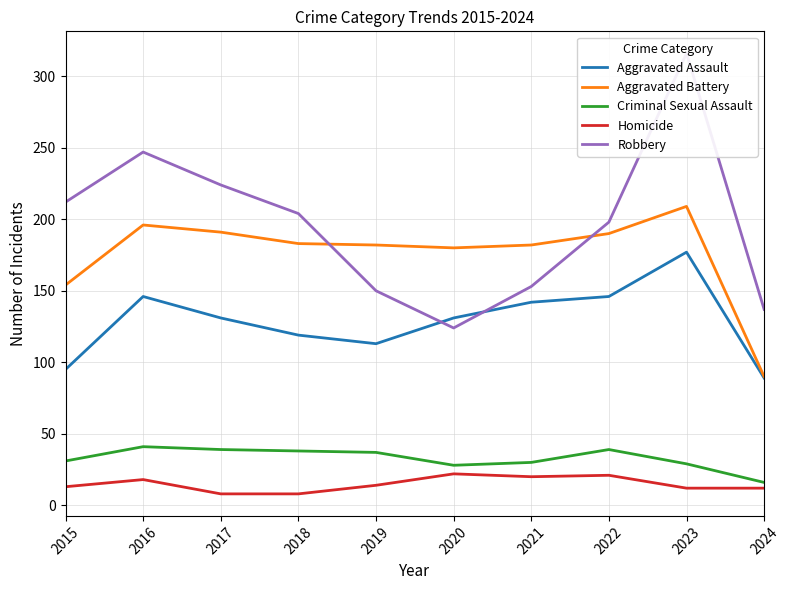

What are all the series names shown in the legend?

Aggravated Assault, Aggravated Battery, Criminal Sexual Assault, Homicide, Robbery